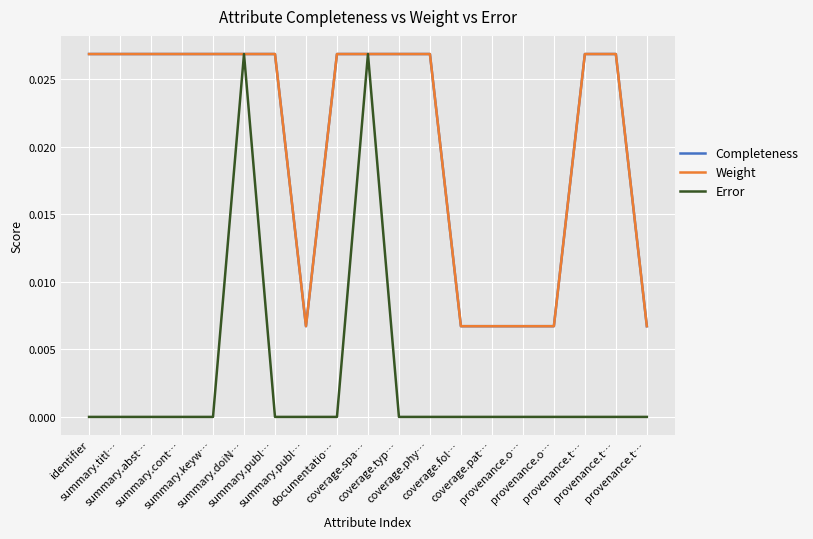

True or false: Weight and Error intersect in this chart.

False